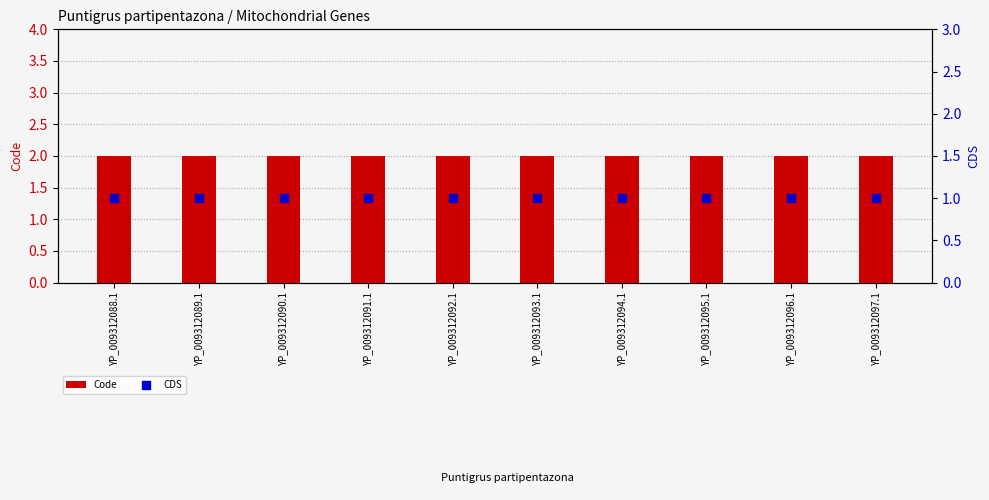

Which series reaches the minimum Y coordinate?

CDS